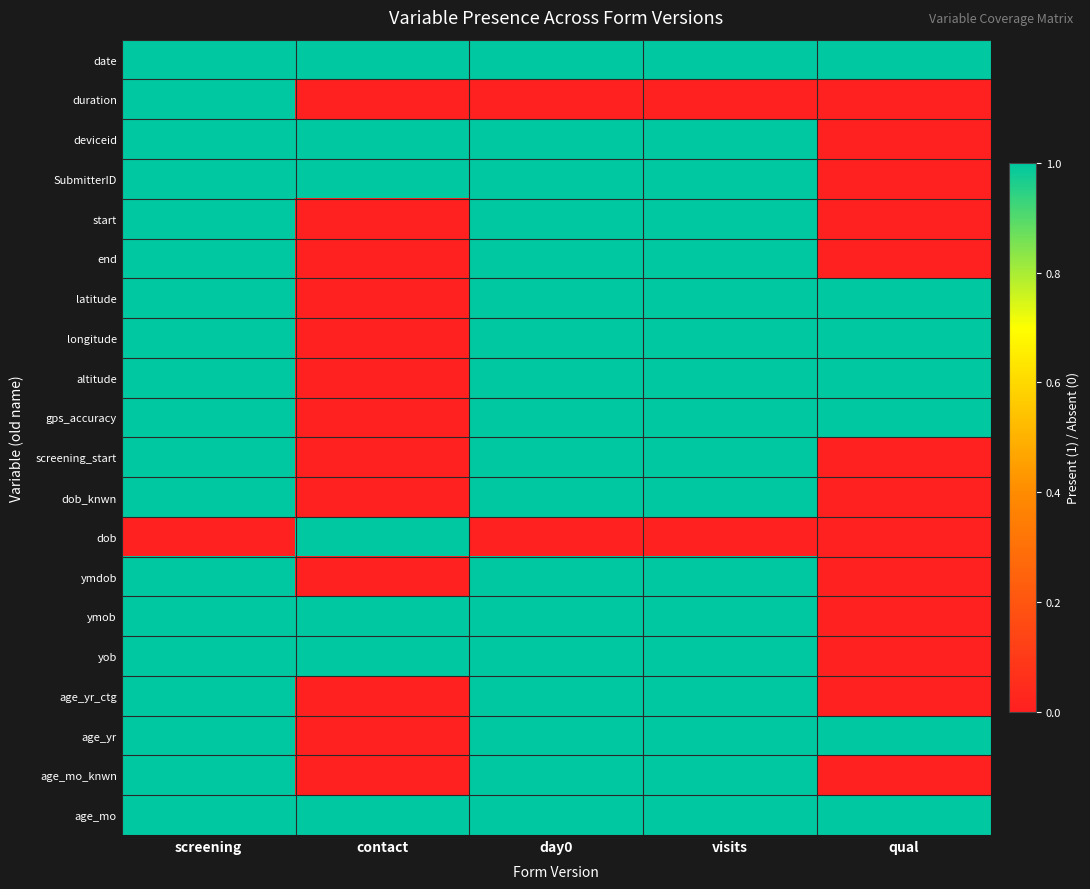

Between day0 and contact, which is larger?

day0